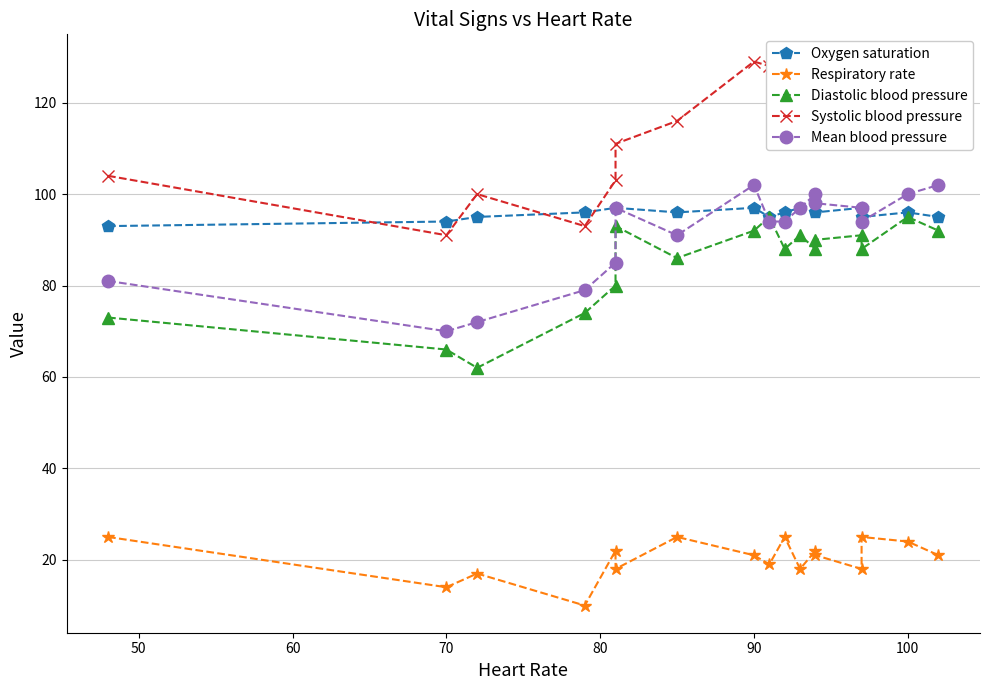

How many categories are shown in the chart?

17